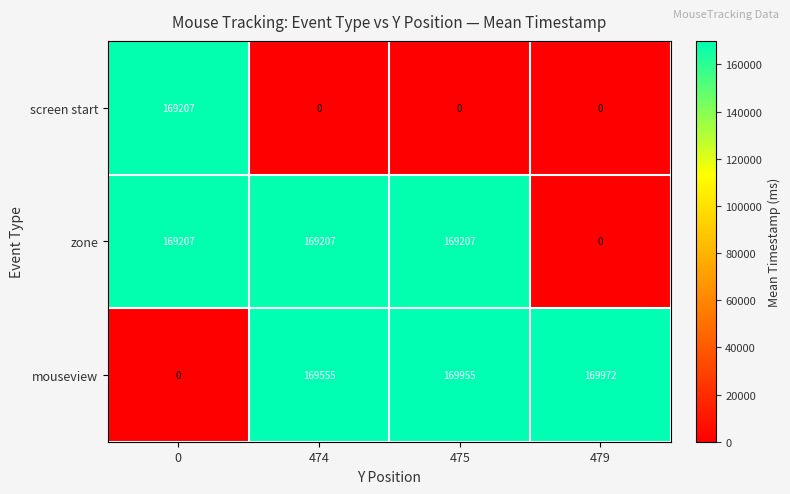

Which series has the largest total across all categories?

mouseview